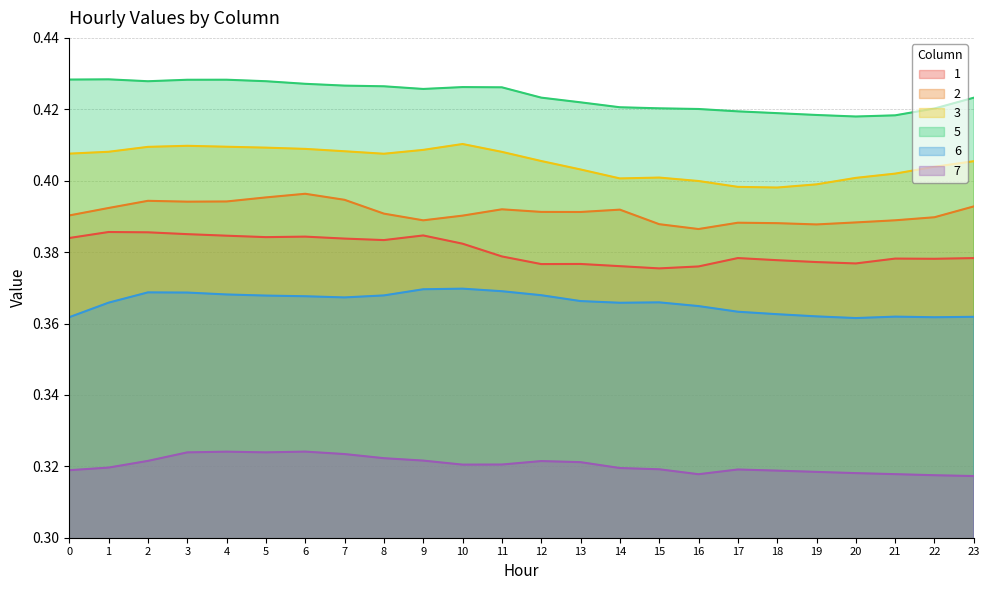

Where is the first local maximum for 5?

1